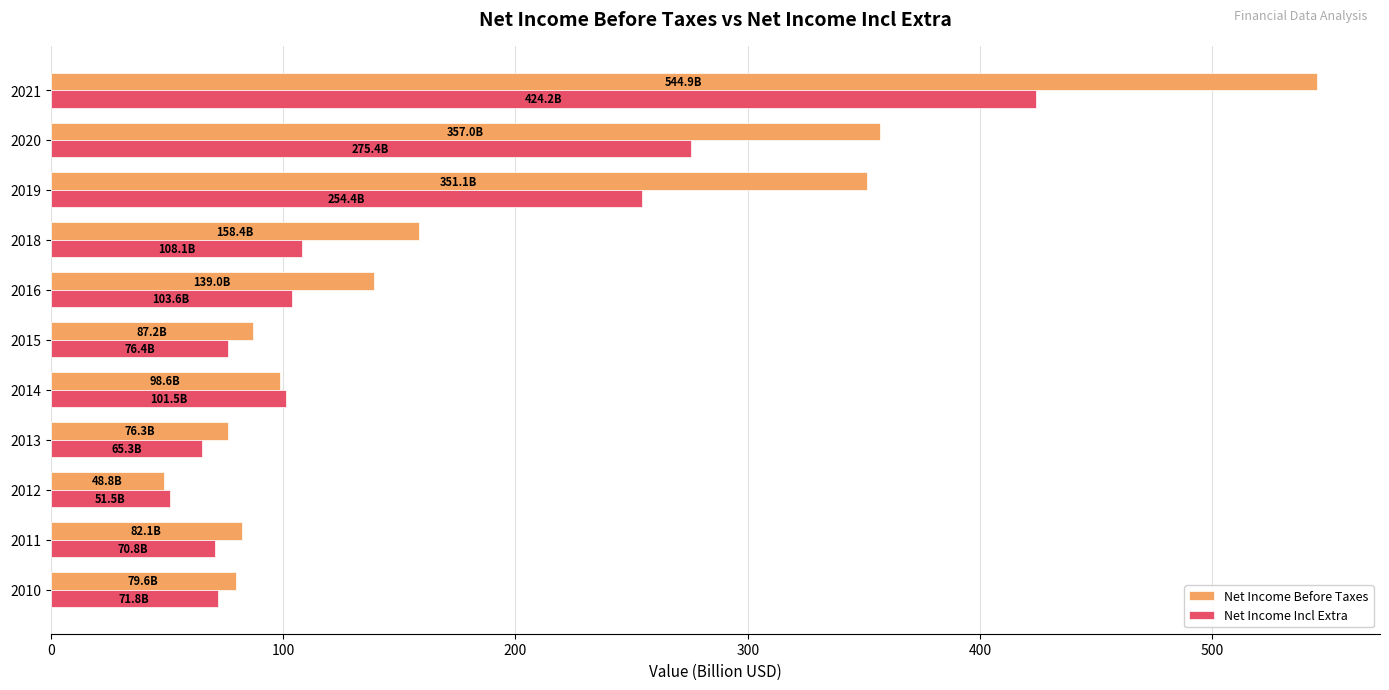

Which series has the largest total across all categories?

Net Income Before Taxes